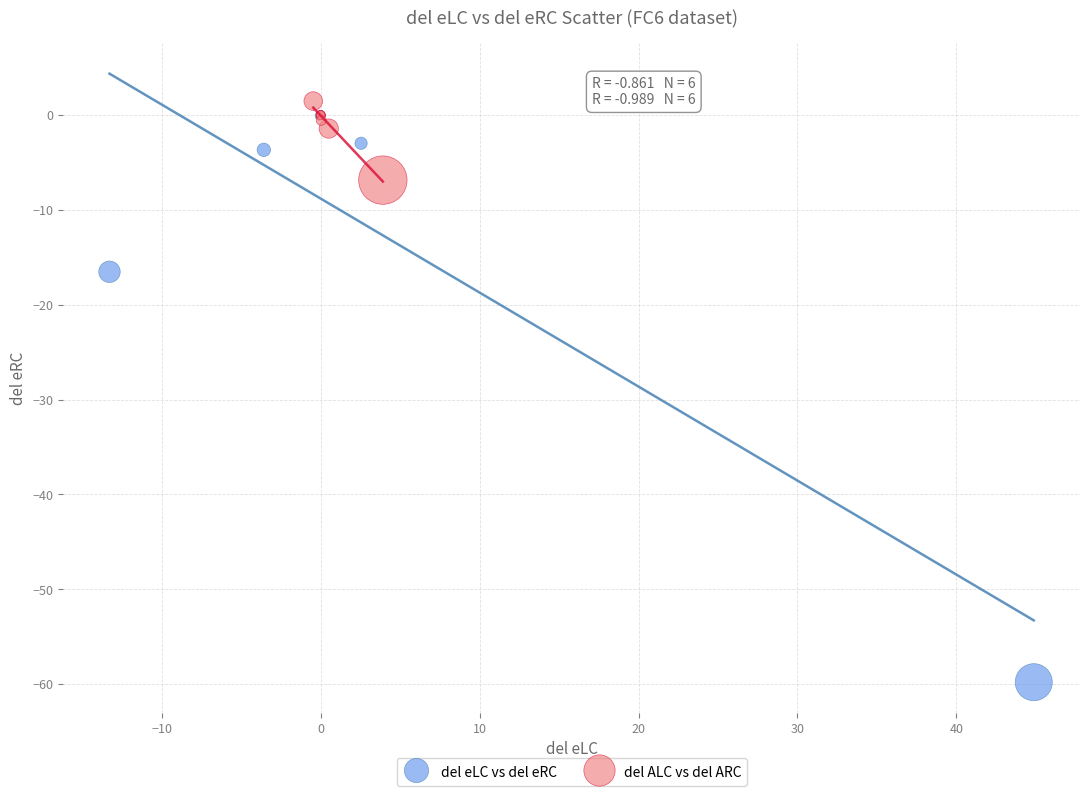

Which series contains the lowest Y value?

del eLC vs del eRC